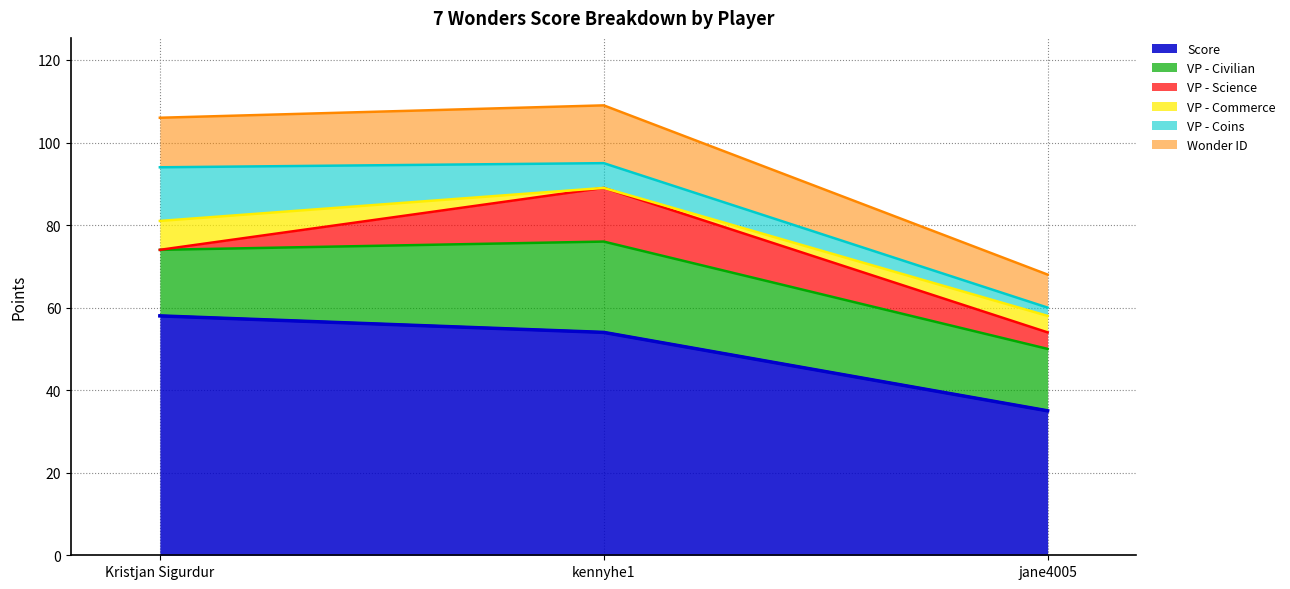

What is the spread (max minus min) of values at jane4005?

33